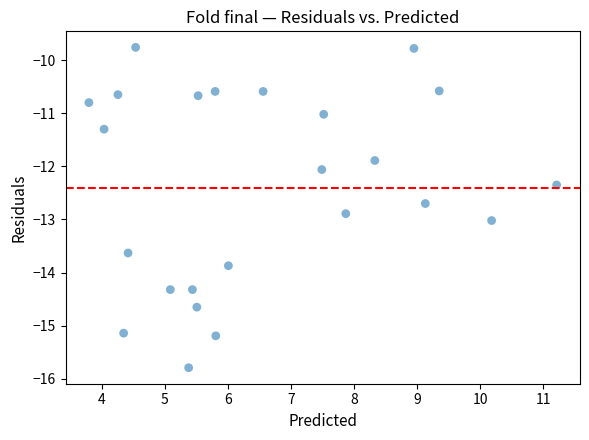

What is the range of X values (max minus min)?

7.4